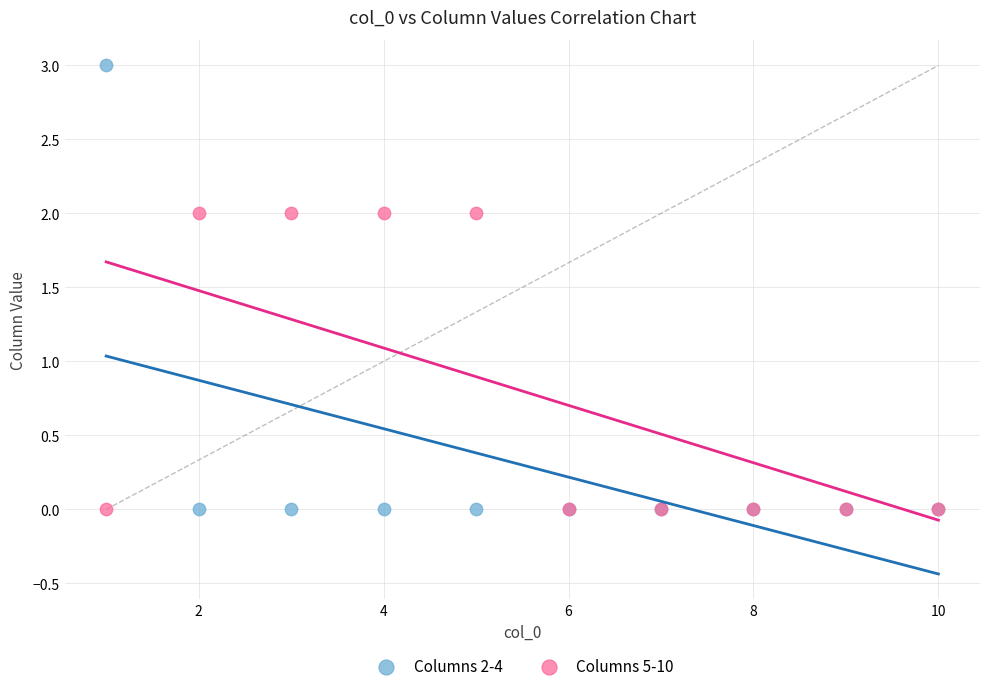

Which series has the widest spread of Y values?

Columns 2-4